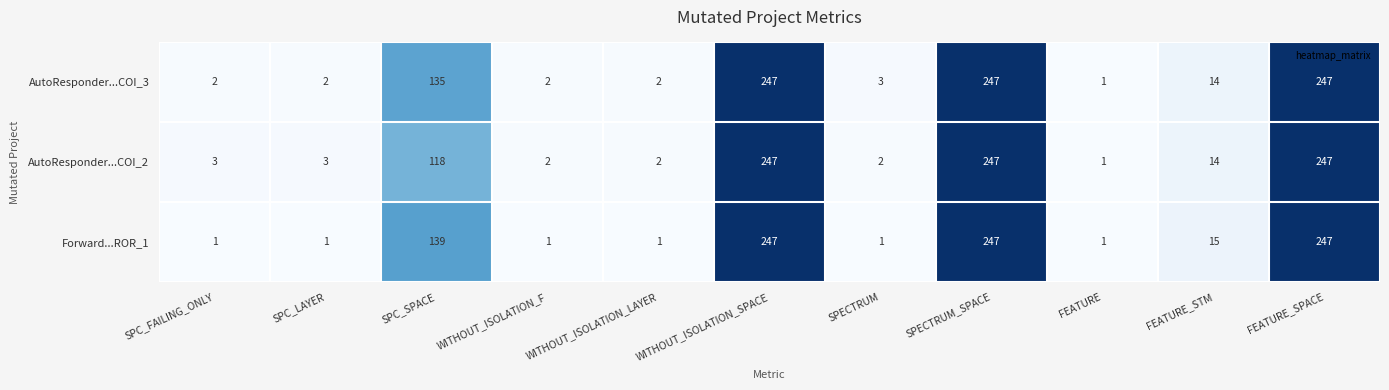

What is the difference between the highest and lowest values at SPC_SPACE?

21